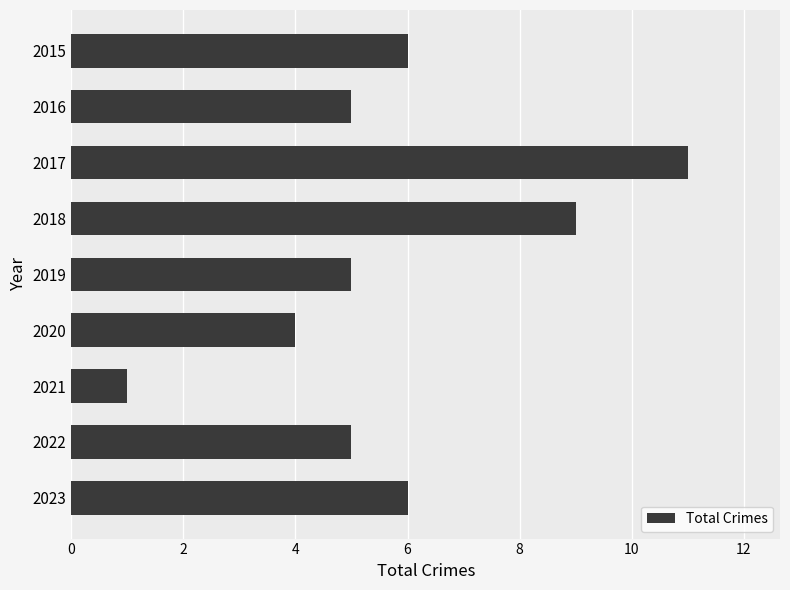

Reading top to bottom, extract all data points from this chart.

2015=6	2016=5	2017=11	2018=9	2019=5	2020=4	2021=1	2022=5	2023=6